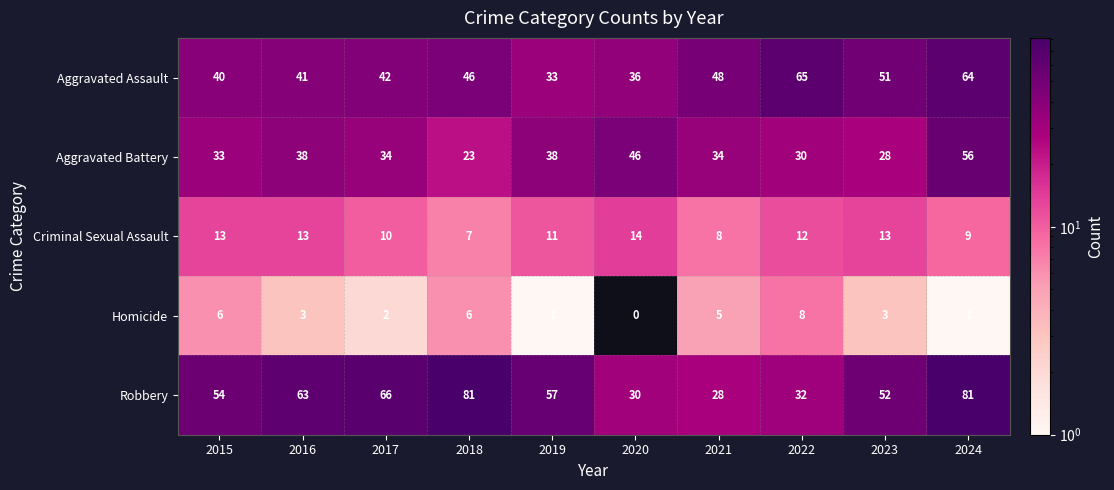

What is the greatest value displayed?

81